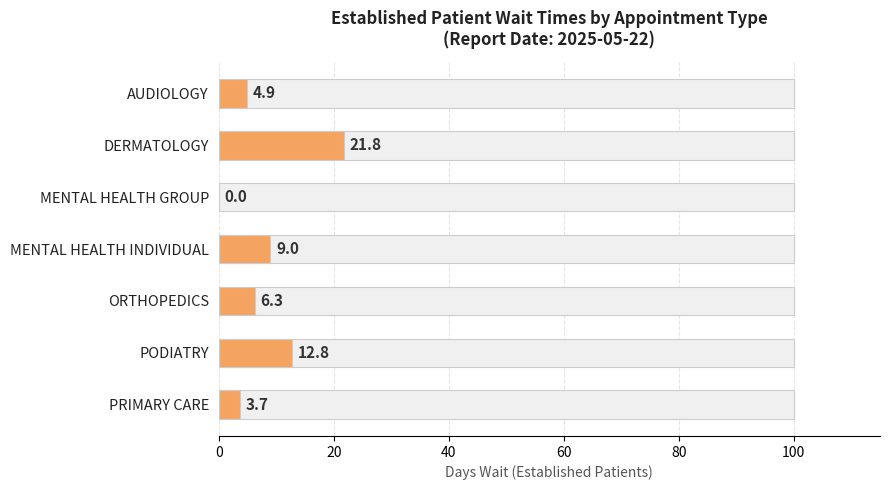

What is the approximate value at AUDIOLOGY?

4.9